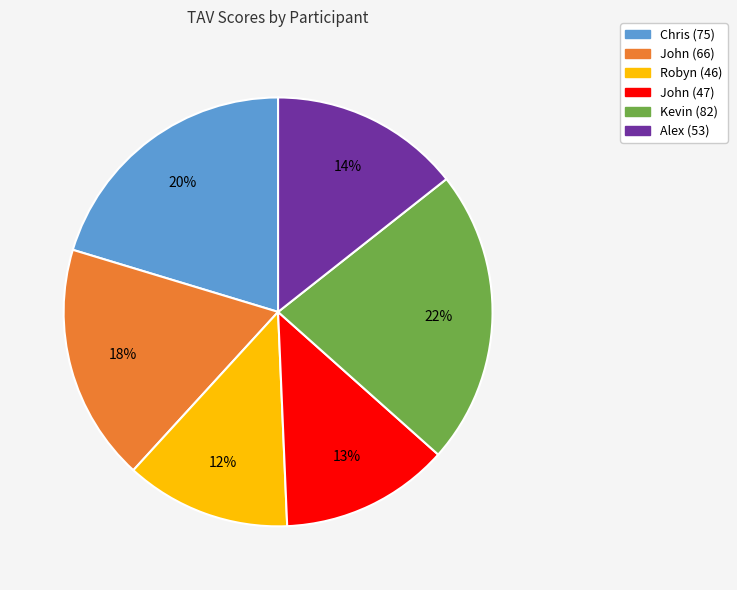

Does any single category account for the majority?

No